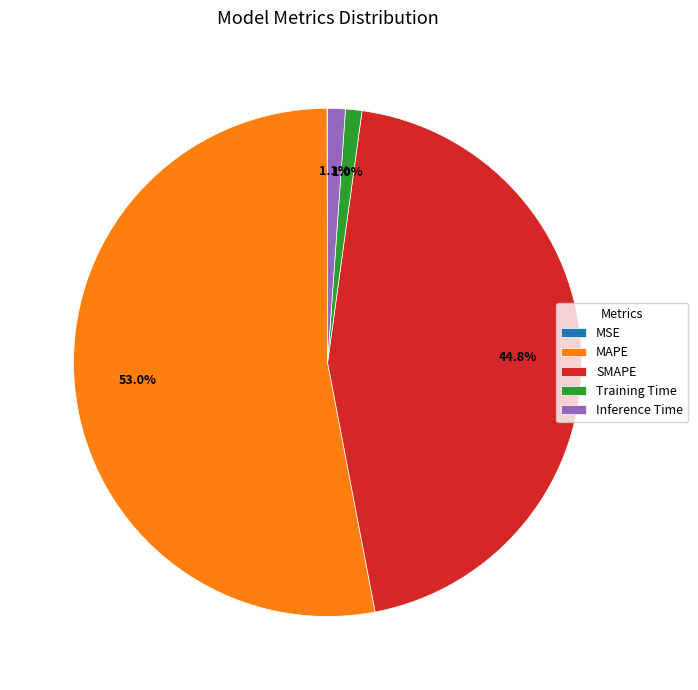

What percentage is the SMAPE slice, to the nearest percent?

45%